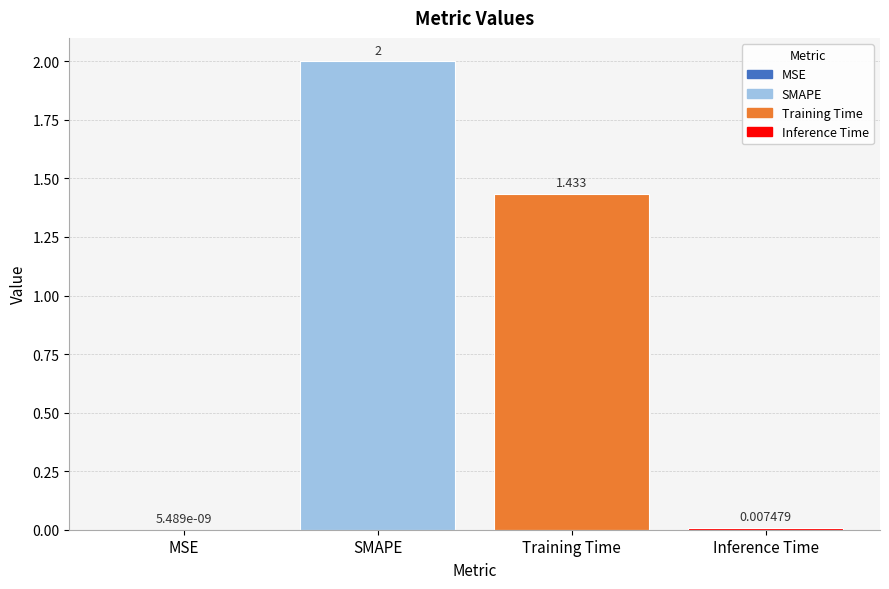

Which label corresponds to the largest value in the chart?

SMAPE